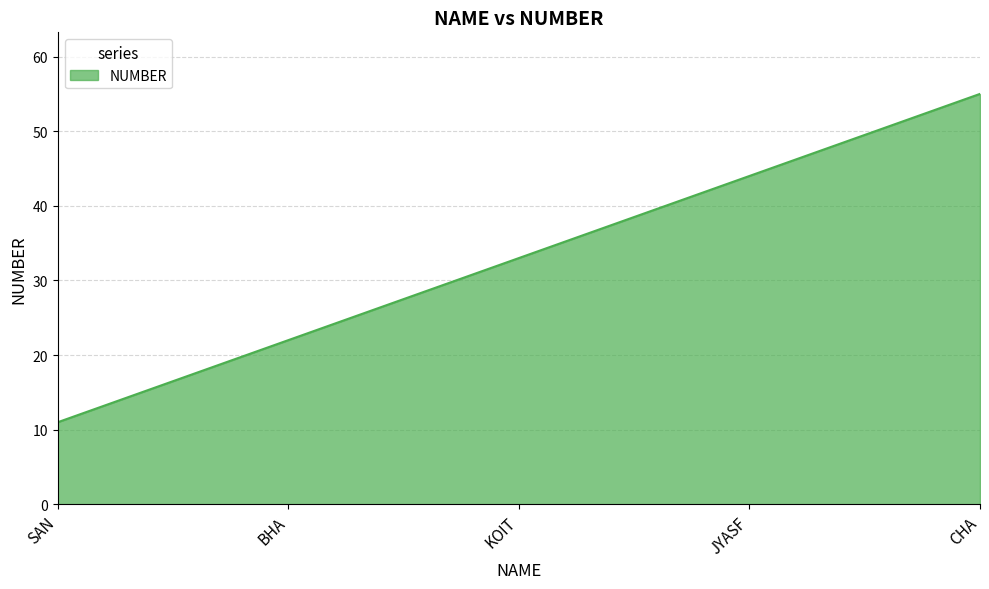

What is the difference between the maximum and minimum values?

44